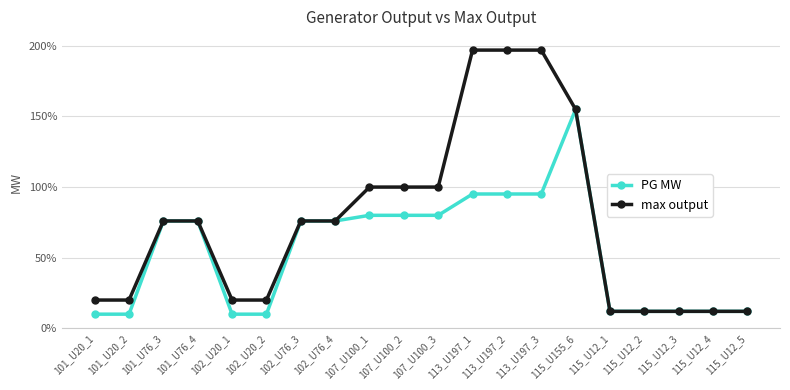

How many values in the max output series are below 76?

9